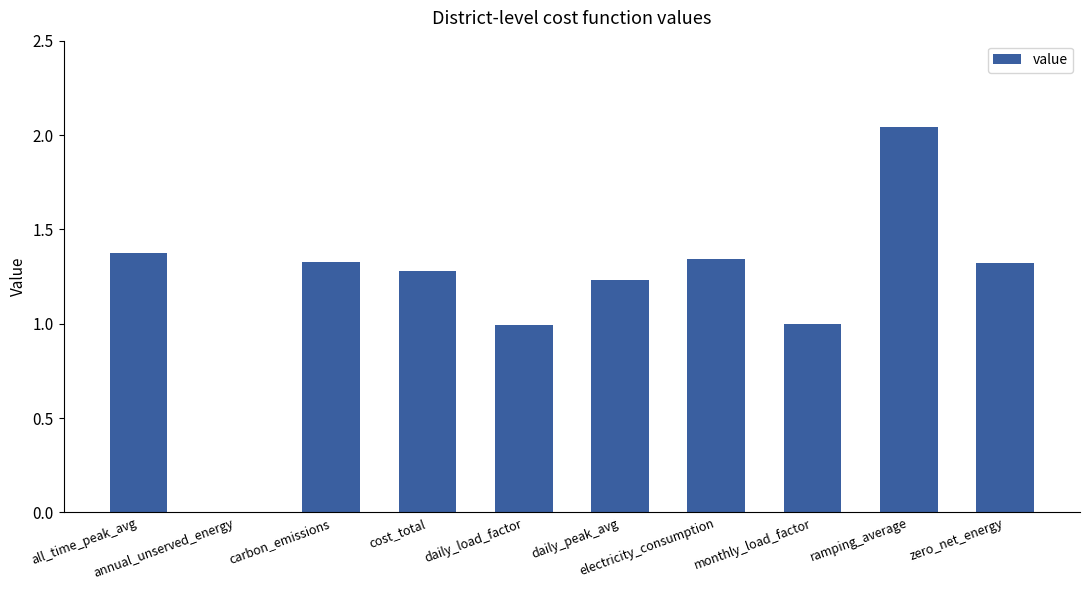

Count the number of categories in the chart.

10